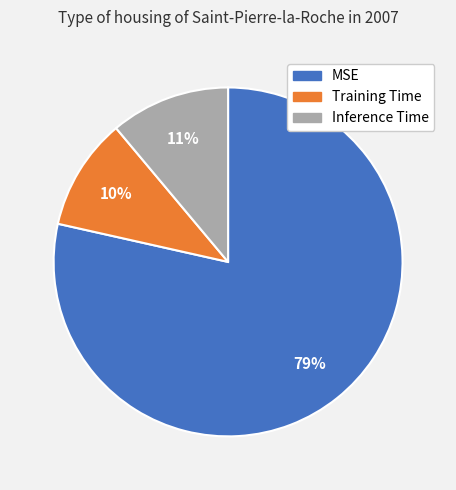

Is there a majority slice in this chart?

Yes